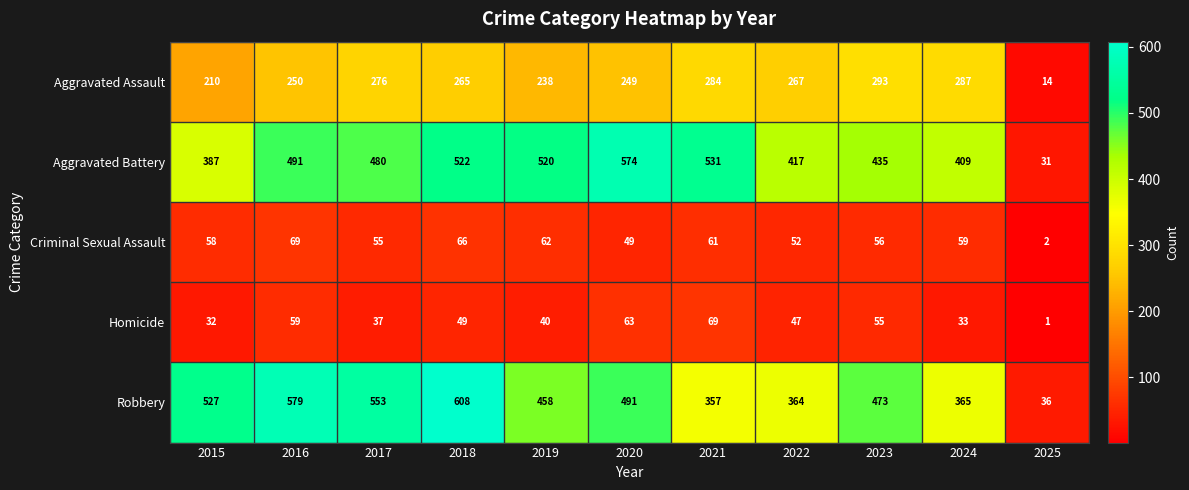

What is the sum of all Aggravated Assault values?

2633